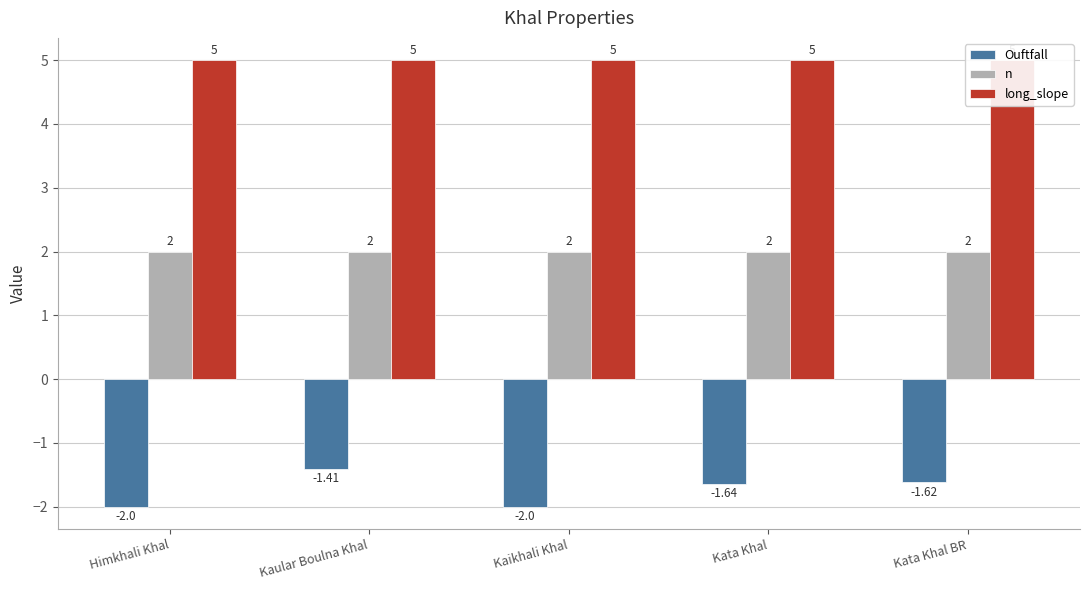

What are all the series names shown in the legend?

Ouftfall, n, long_slope